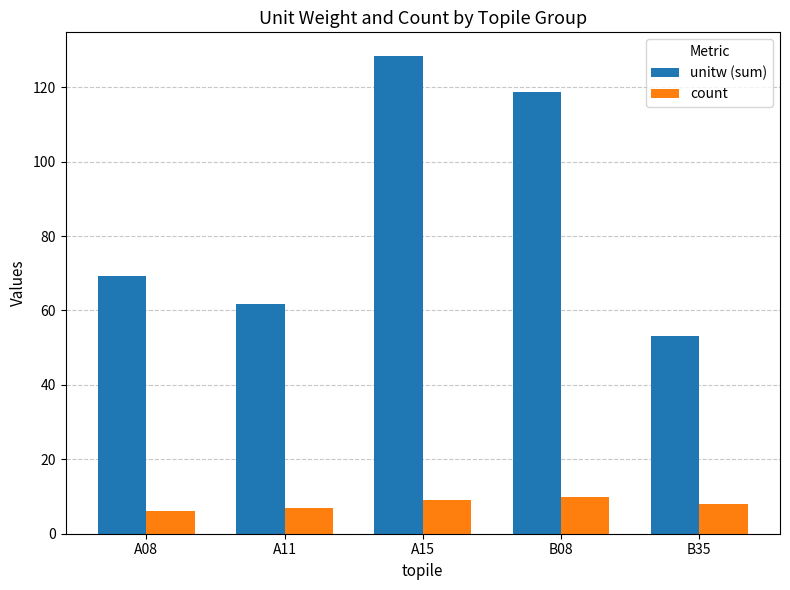

Reading left to right, list all the values displayed in this chart.

unitw (sum): A08=69.3	A11=61.6	A15=128.3	B08=118.7	B35=53.1
count: A08=6.0	A11=7.0	A15=9.0	B08=10.0	B35=8.0